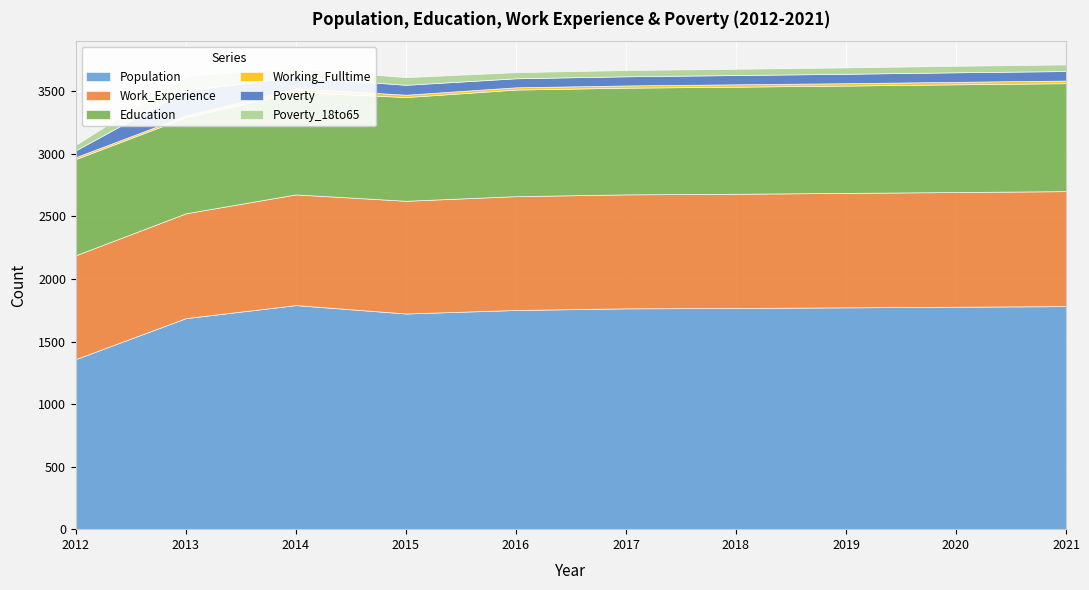

Reading left to right, extract all data points from this chart.

Population: 1360	1687	1791	1724	1752	1765	1768	1773	1778	1783
Work_Experience: 830	838	885	901	910	911	913	915	917	919
Education: 769	768	819	829	852	853	856	858	861	863
Working_Fulltime: 15	14	29	19	18	18	19	19	20	21
Poverty: 55	201	91	79	72	73	74	75	76	76
Poverty_18to65: 44	117	68	61	49	50	50	51	52	53